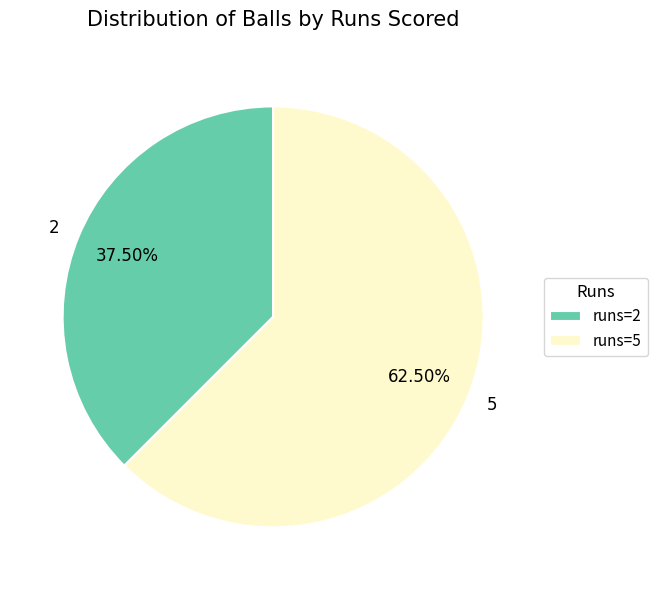

What is the total percentage of 5 and 2?

100.0%